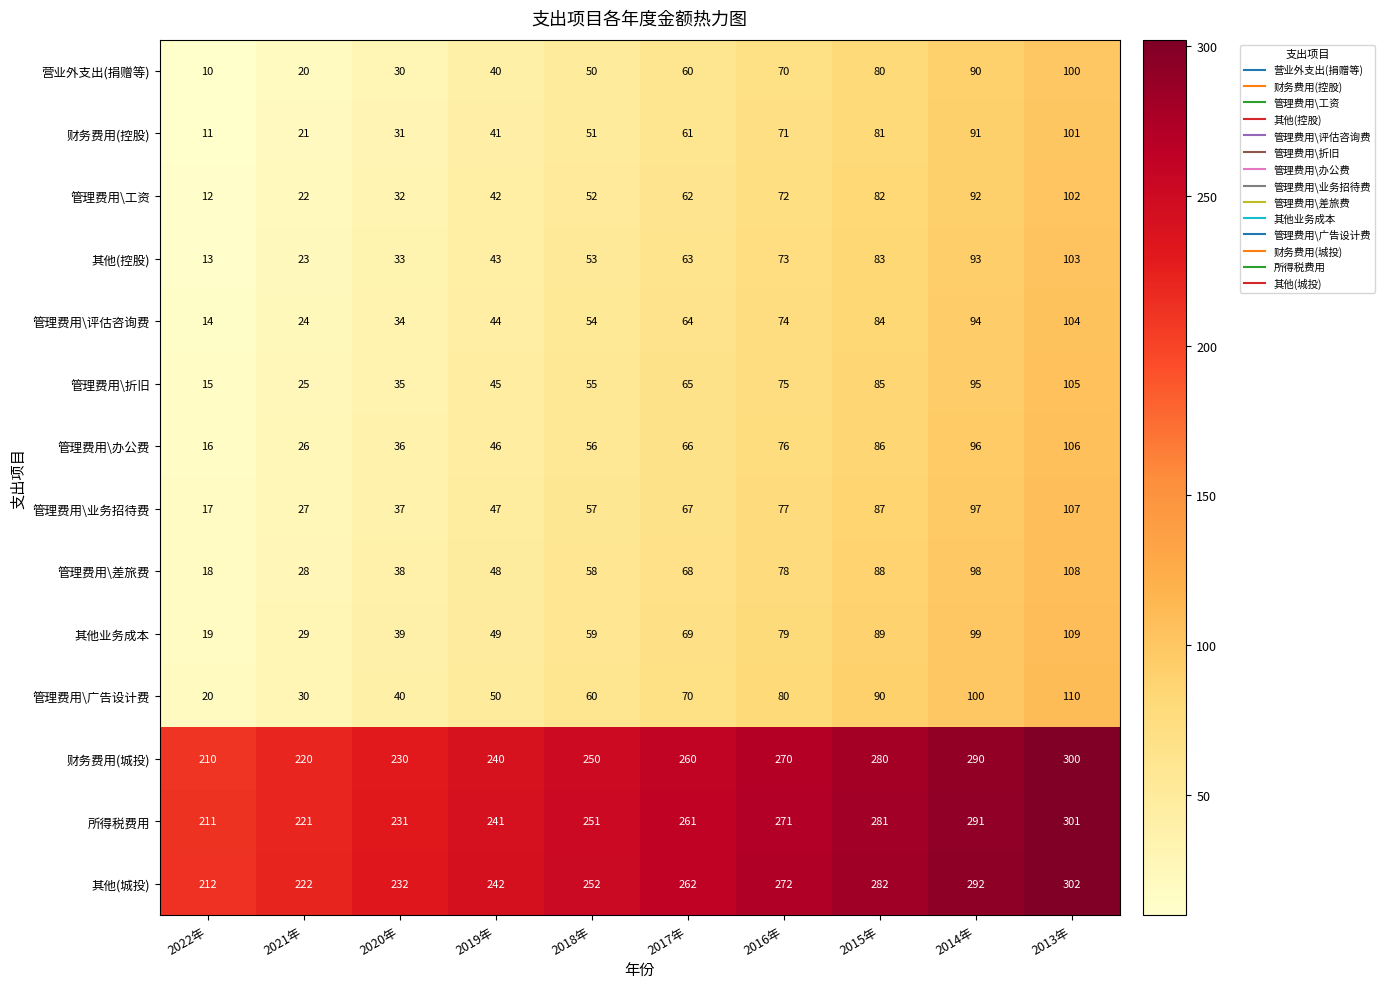

What is the difference between the highest and lowest values at 2022年?

202